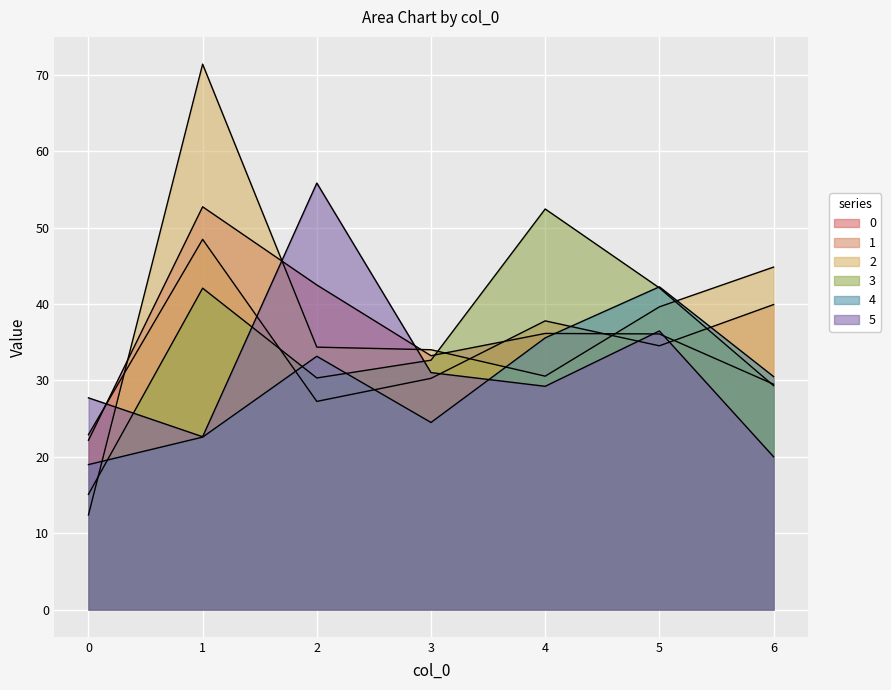

Rank the series by their maximum value, from highest to lowest.

2, 5, 0, 3, 1, 4